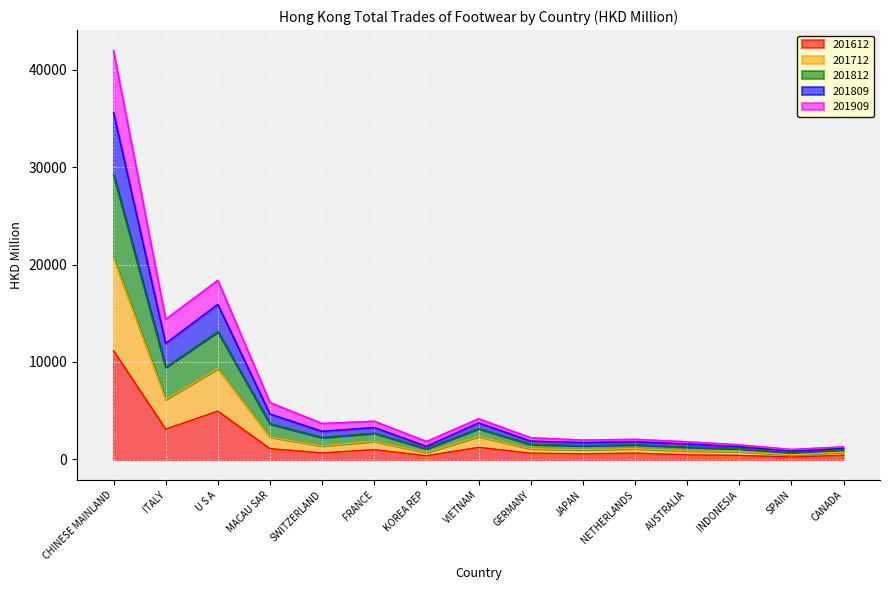

What is the greatest value displayed?

41972.4